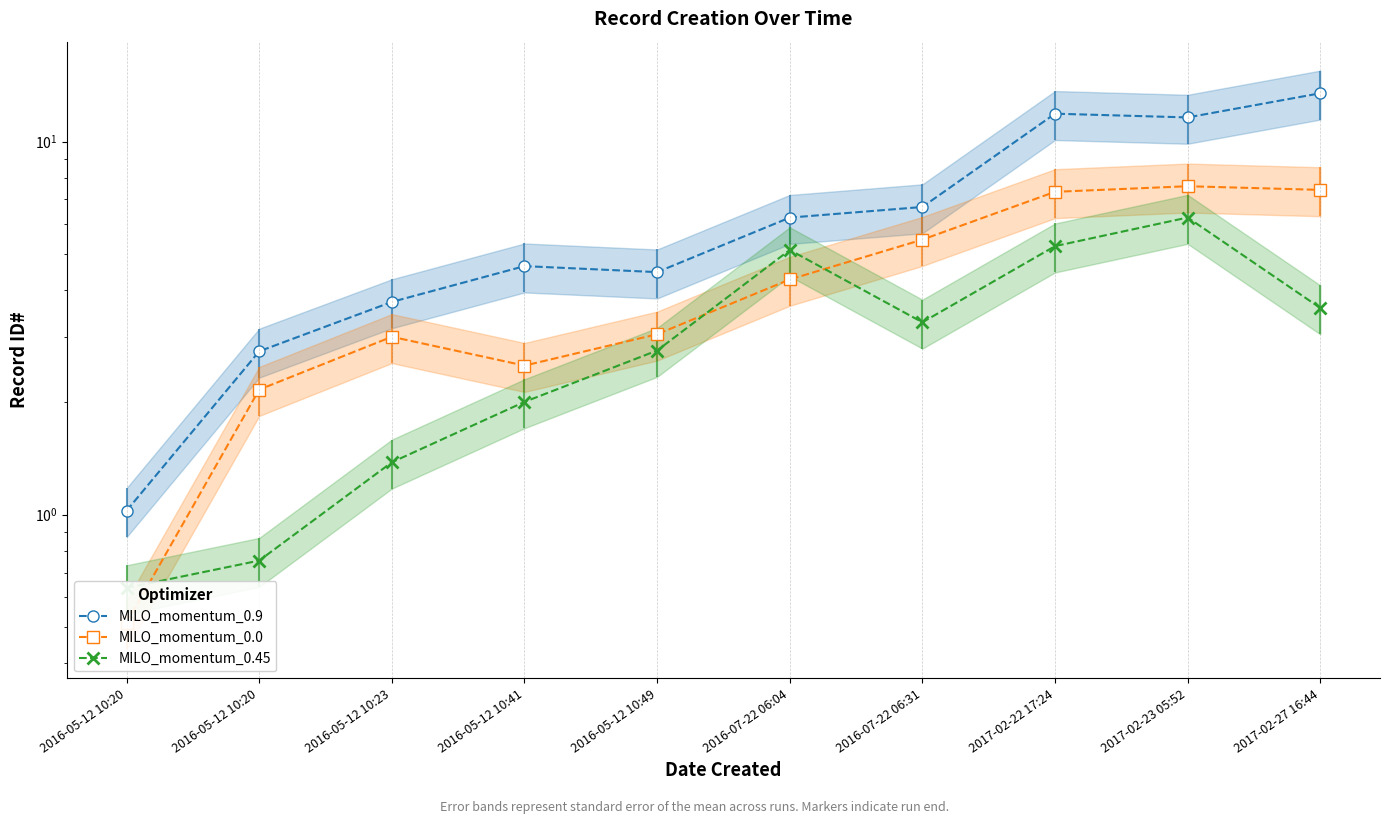

How many interior local valleys does the MILO_momentum_0.9 series have?

2